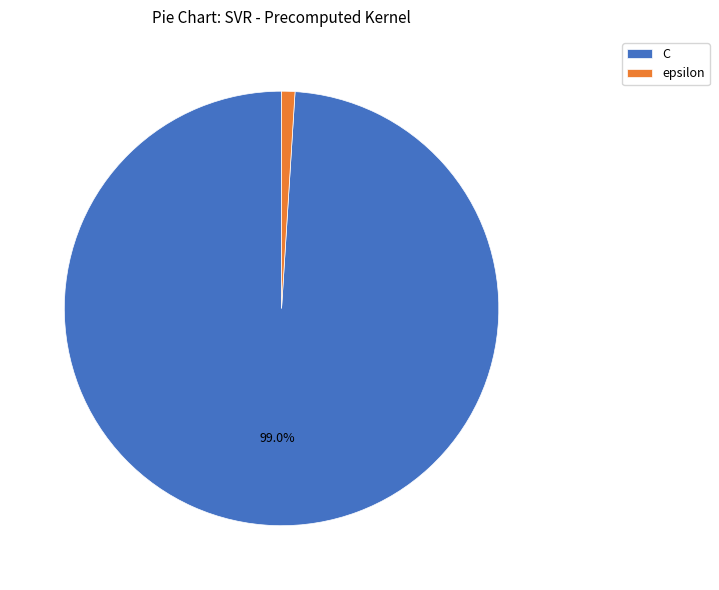

To the nearest percent, what percentage of the pie is epsilon?

1%